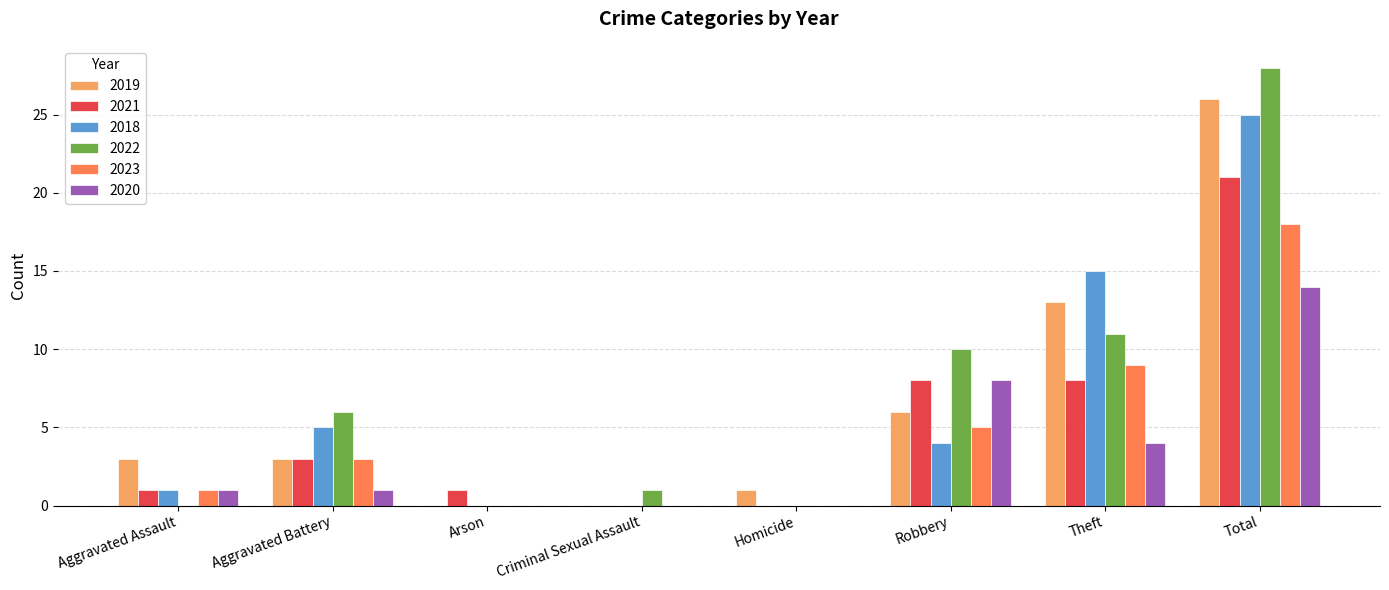

Is the value of 2018 at Total greater than the value of 2020 at Arson?

Yes